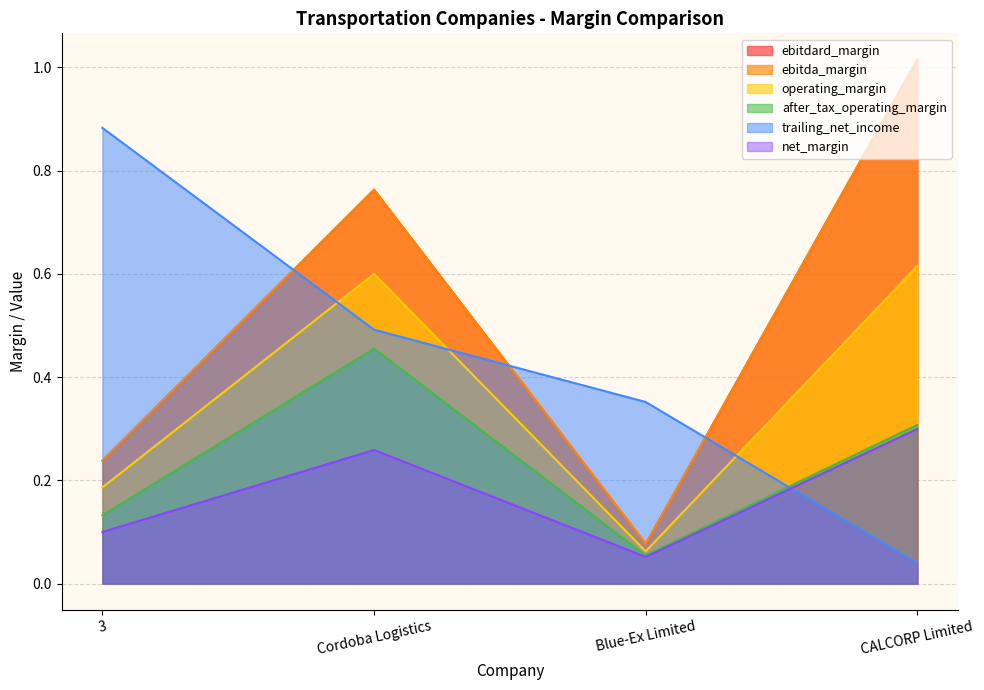

Is it true that operating_margin equals 0.9 at CALCORP Limited?

False